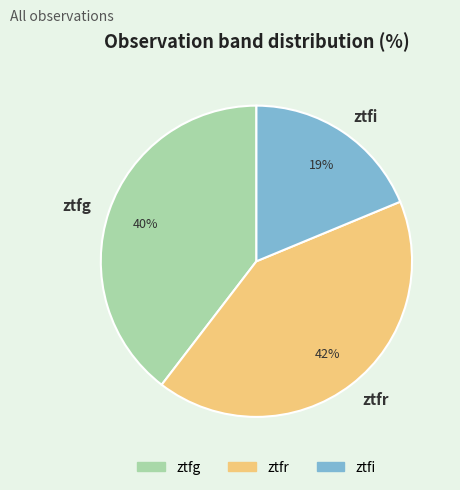

Between ztfi and ztfr, which is larger?

ztfr